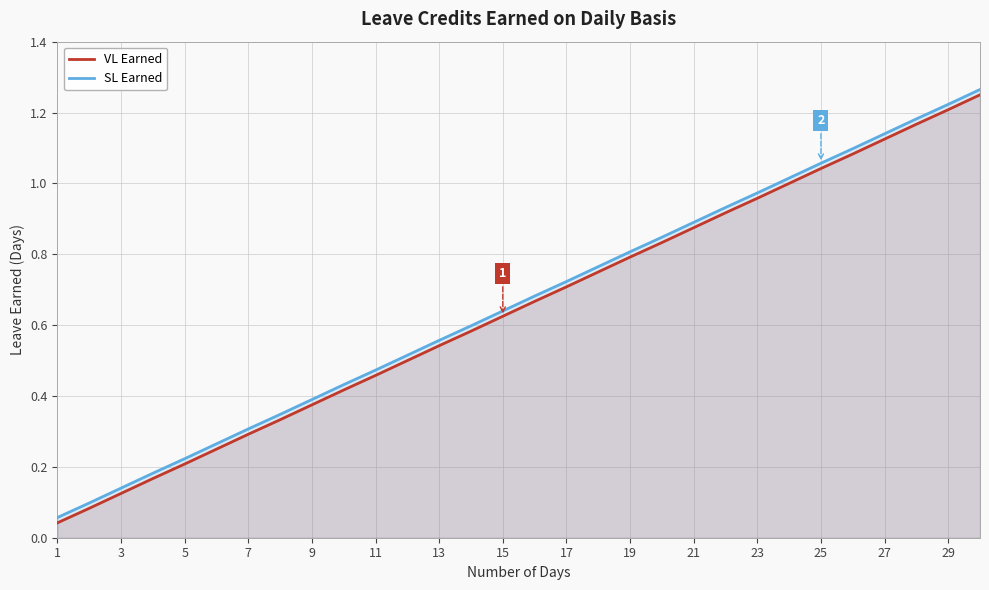

Is it true that VL Earned equals 1.5 at 21?

False